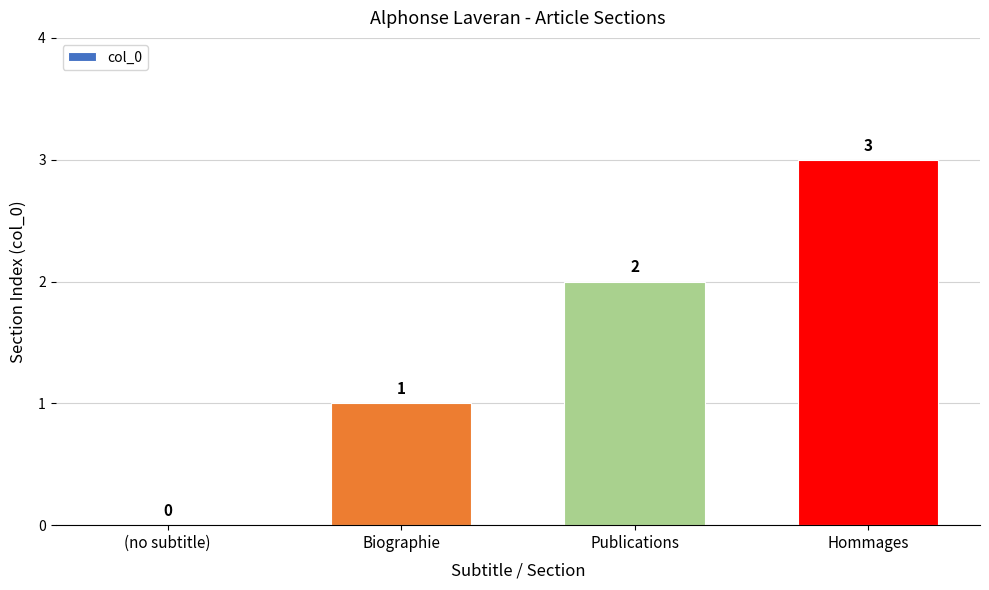

What is the greatest value displayed?

3